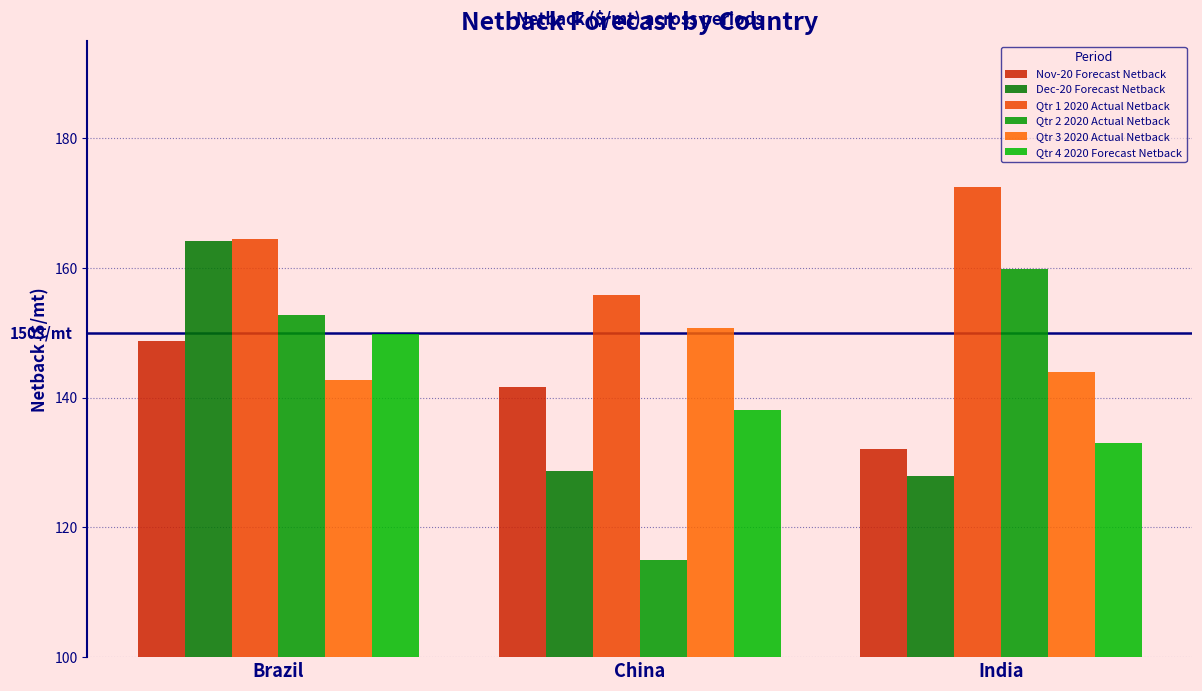

Reading right to left, what are all the values shown in this chart?

Nov-20 Forecast Netback: India=132.1	China=141.6	Brazil=148.8
Dec-20 Forecast Netback: India=128.0	China=128.7	Brazil=164.1
Qtr 1 2020 Actual Netback: India=172.4	China=155.9	Brazil=164.5
Qtr 2 2020 Actual Netback: India=159.8	China=114.9	Brazil=152.8
Qtr 3 2020 Actual Netback: India=144.0	China=150.8	Brazil=142.7
Qtr 4 2020 Forecast Netback: India=133.1	China=138.1	Brazil=149.8